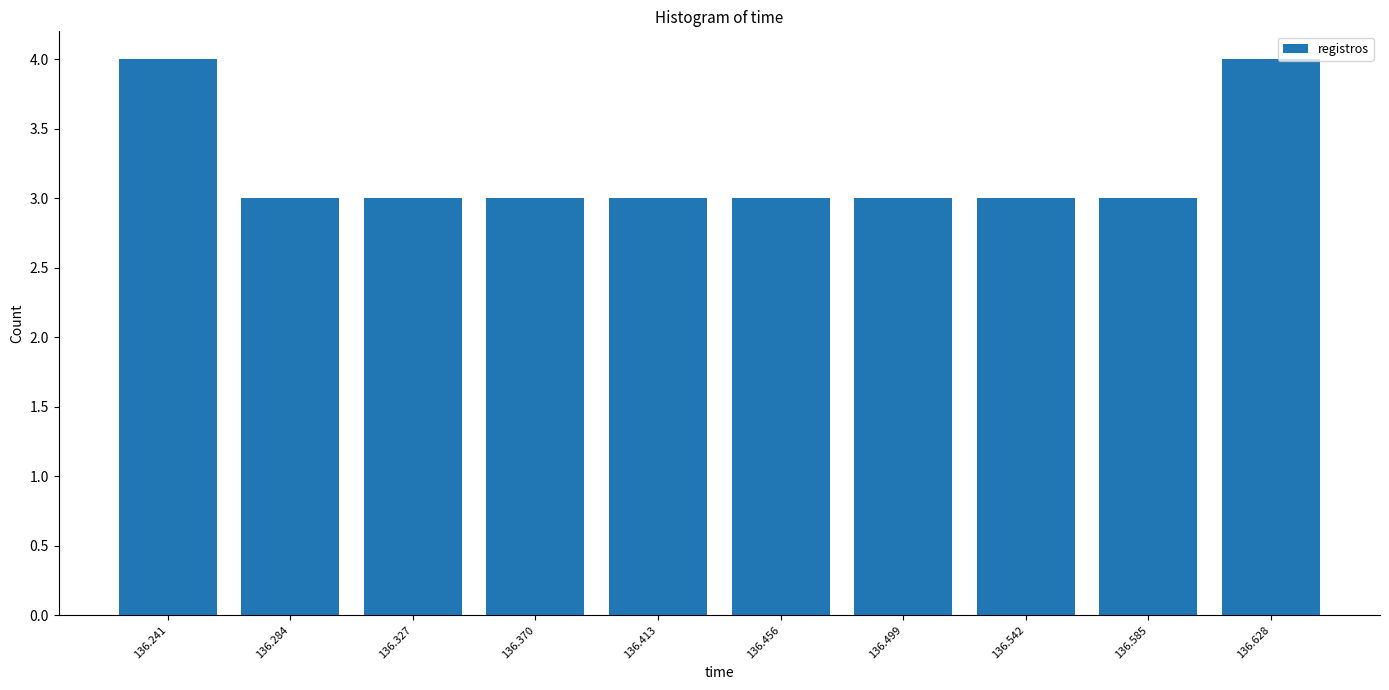

Reading left to right, what are all the values shown in this chart?

4	3	3	3	3	3	3	3	3	4